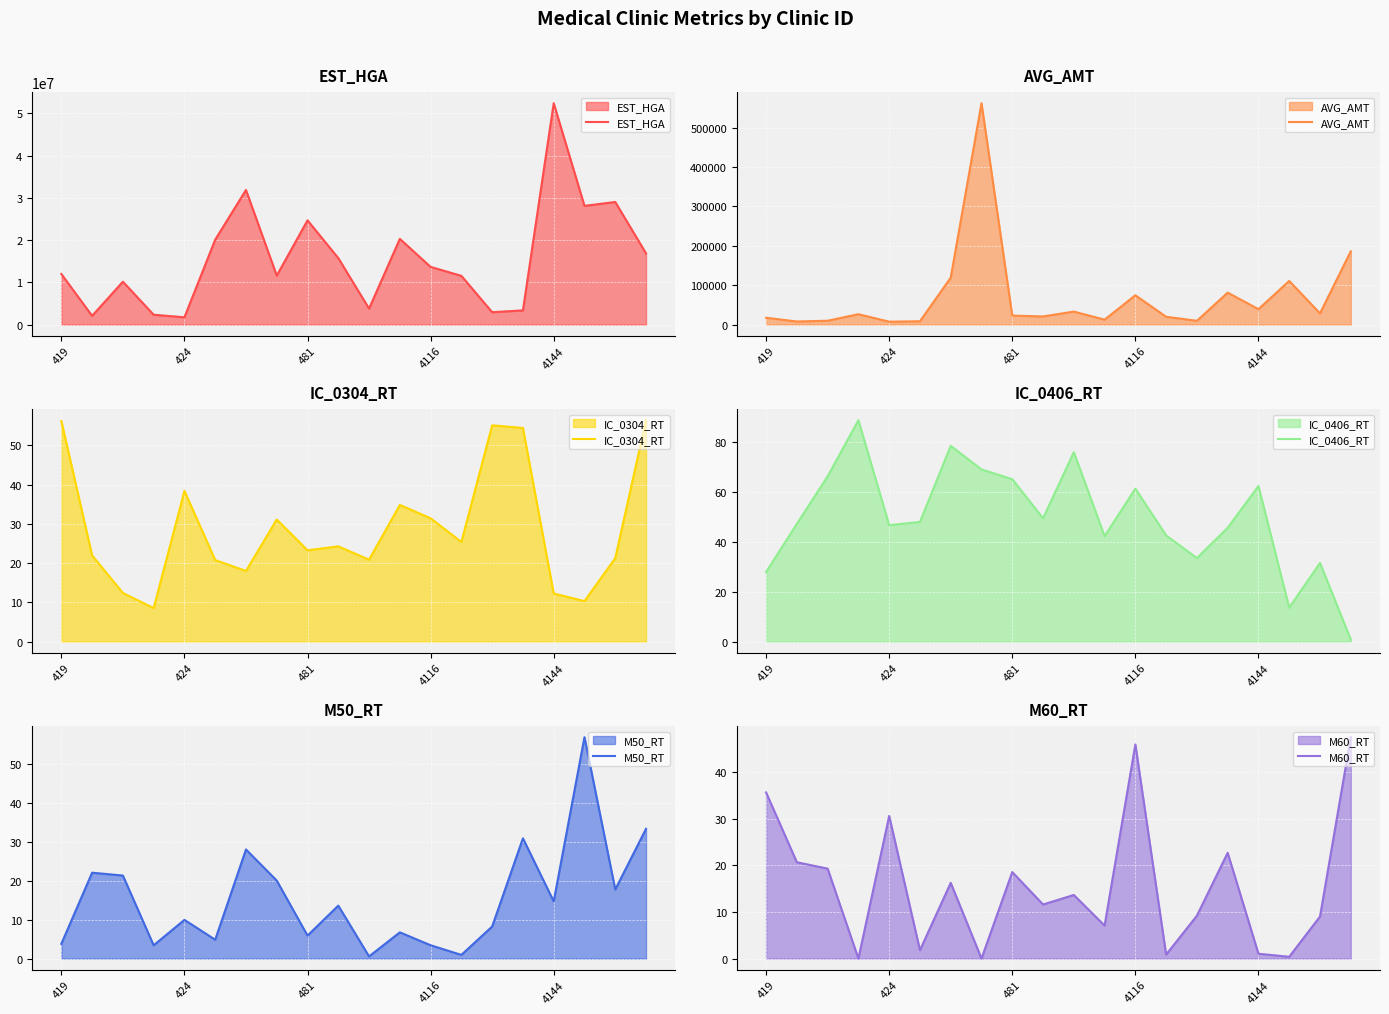

List the series in order of their peak value, highest first.

EST_HGA, AVG_AMT, IC_0406_RT, M50_RT, IC_0304_RT, M60_RT